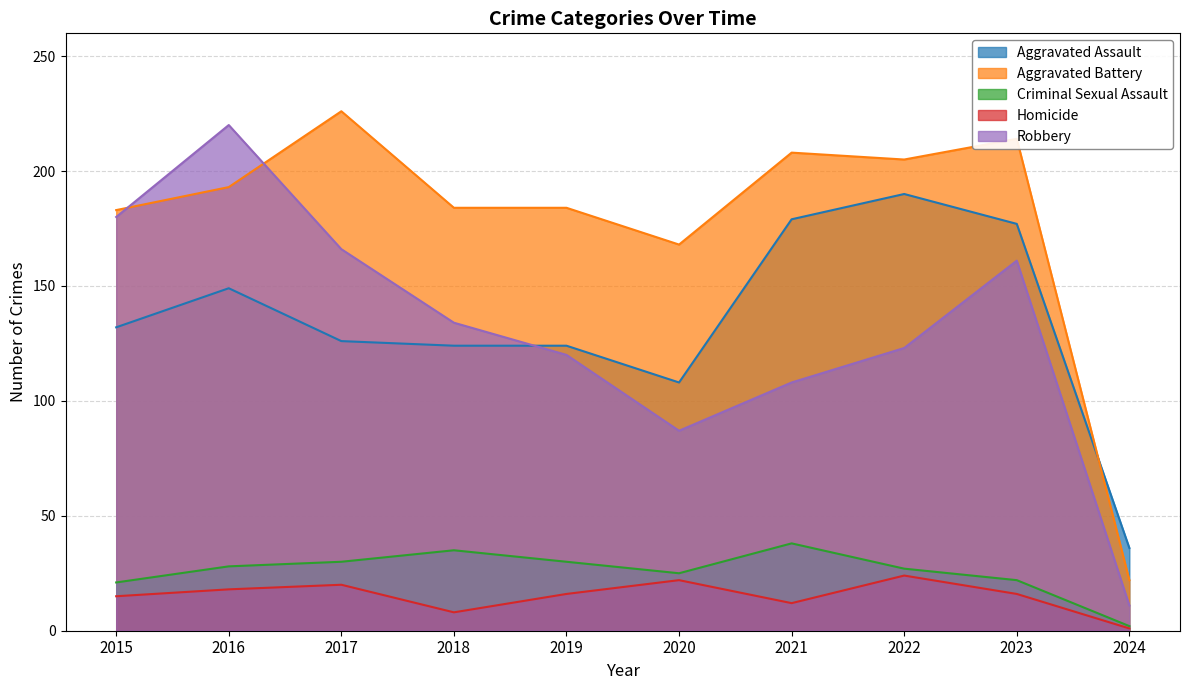

In Criminal Sexual Assault, how many points are higher than both neighbors (excluding endpoints)?

2